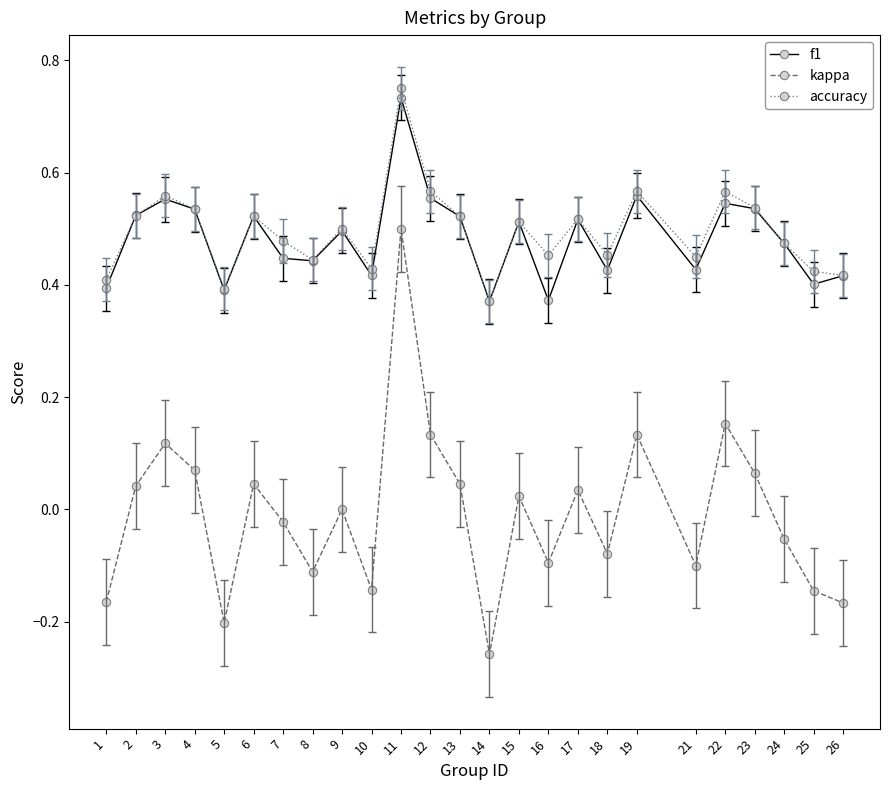

Between 6 and 18, which series saw the biggest shift?

kappa